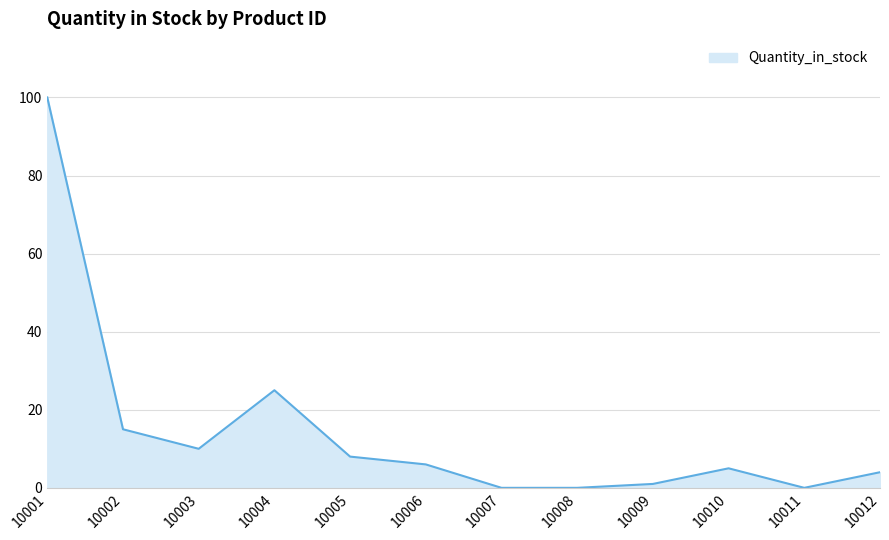

What is the greatest value displayed?

100